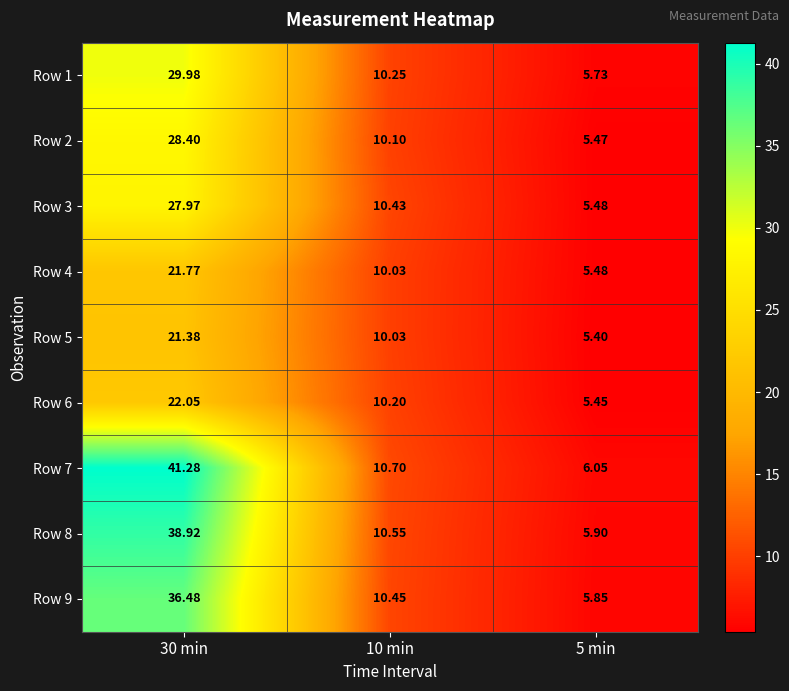

At which category does the chart reach its minimum across all series?

5 min